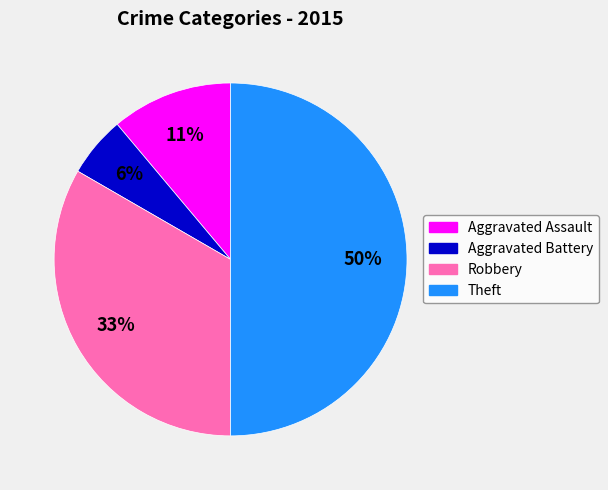

Does Aggravated Assault account for over 50% of the chart?

No